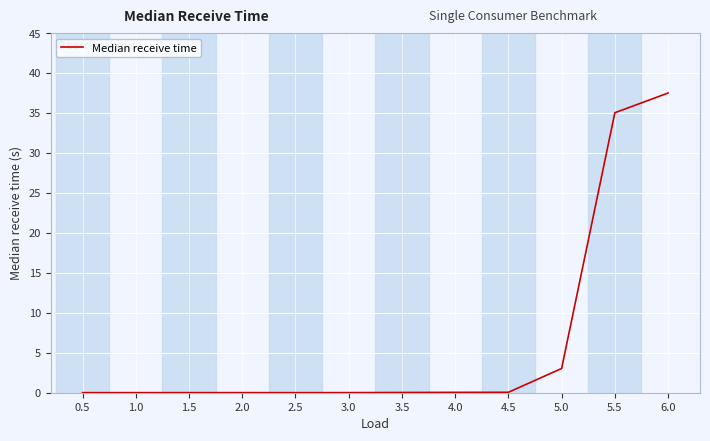

What position from the left is 5.5?

11